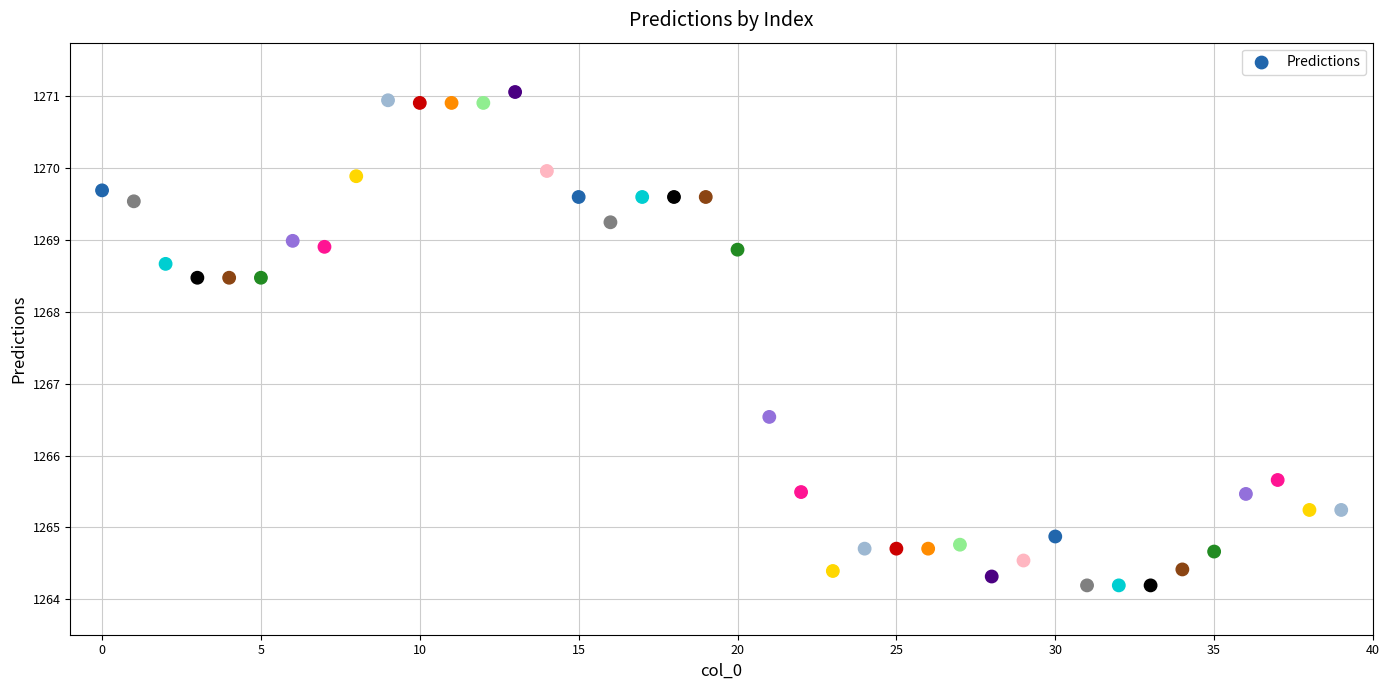

What Y value in the scatter plot is closest to 1267?

1266.5